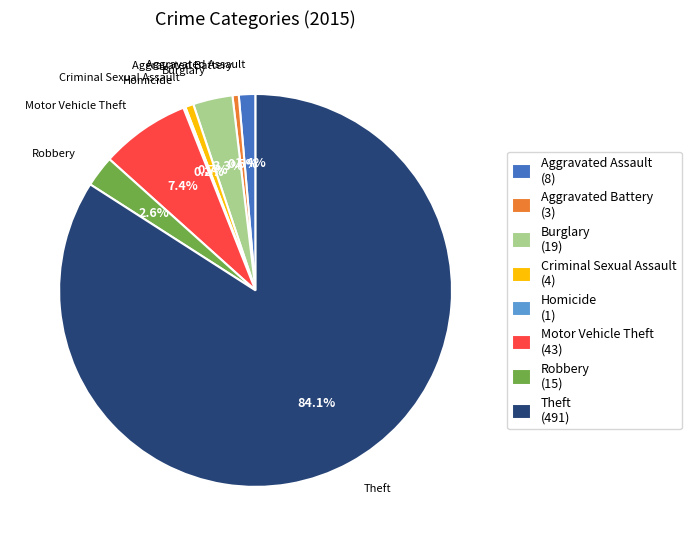

Which slice is the largest?

Theft